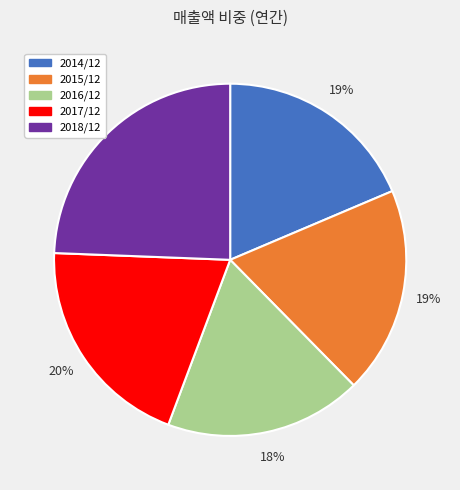

Which has a higher value, 2014/12 or 2017/12?

2017/12